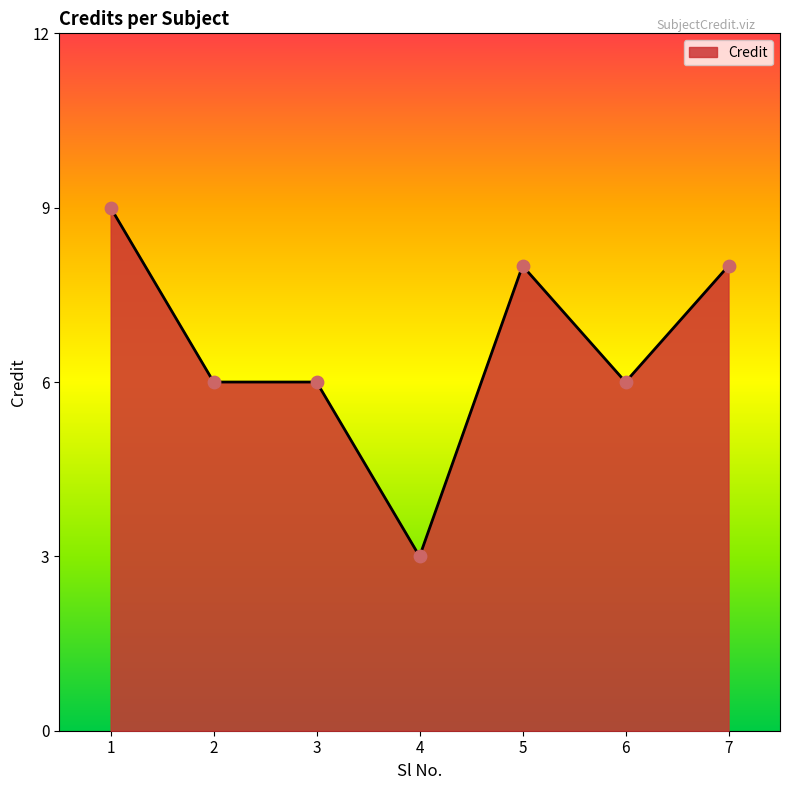

What is the ratio of the value at 7 to the value at 3?

1.3